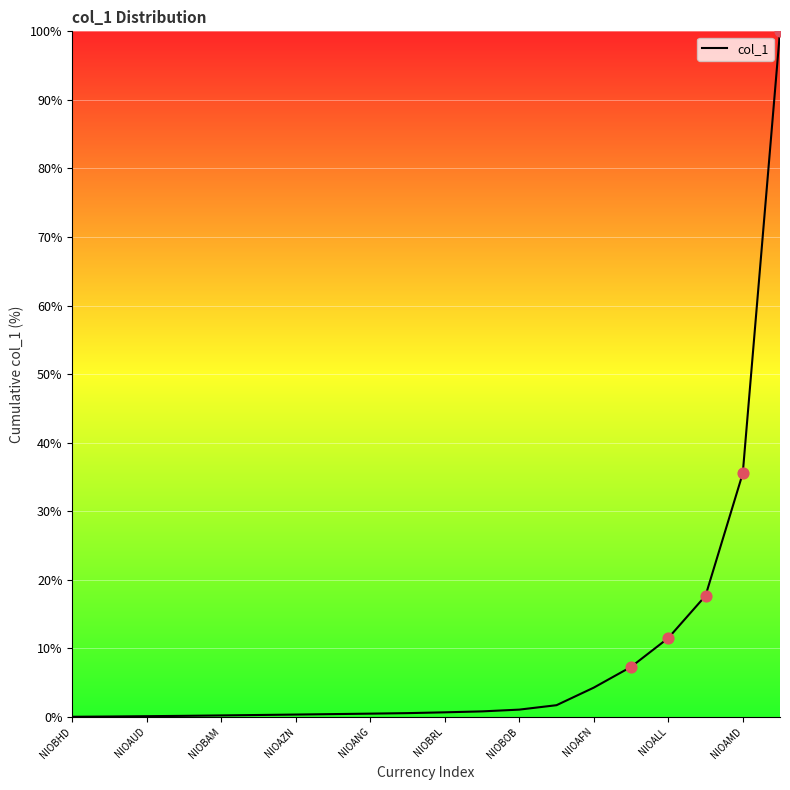

What is the maximum value shown in the chart?

100.0